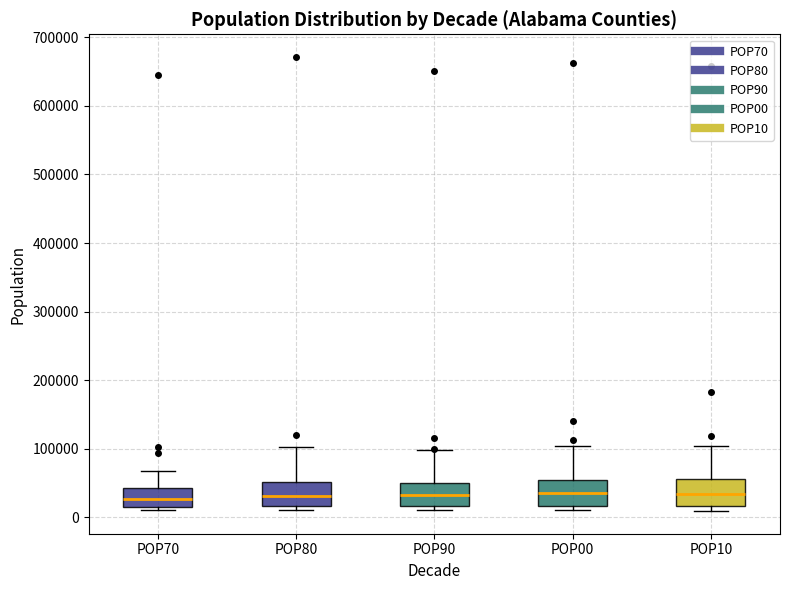

Reading left to right, transcribe this box plot: for each box, give where its median line is, the range the box spans, and where its two whiskers end, as read against the y-axis. The values are not printed on the chart, so give them approximately, as read against the axis.

POP70: median 30000, box 20000 to 40000, whiskers 10000 to 70000
POP80: median 30000, box 20000 to 50000, whiskers 10000 to 100000
POP90: median 30000, box 20000 to 50000, whiskers 10000 to 100000
POP00: median 40000, box 20000 to 50000, whiskers 10000 to 100000
POP10: median 30000, box 20000 to 60000, whiskers 10000 to 100000